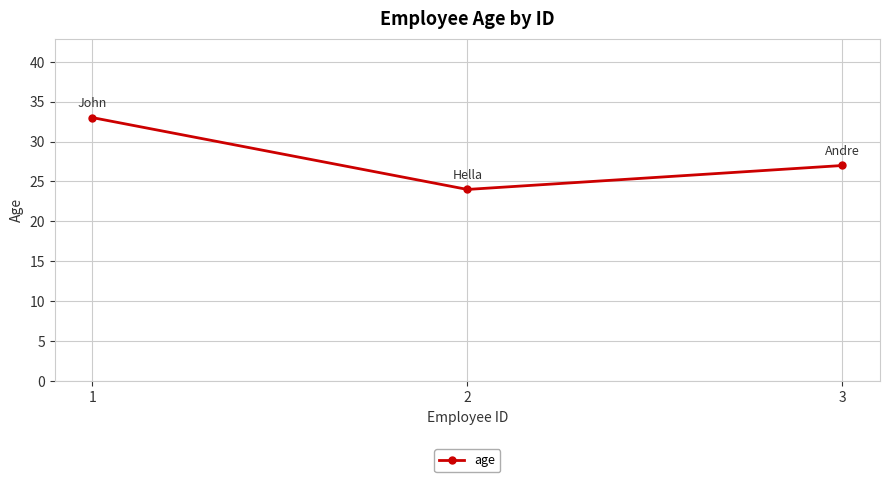

What is the change in value from 2 to 3?

+3